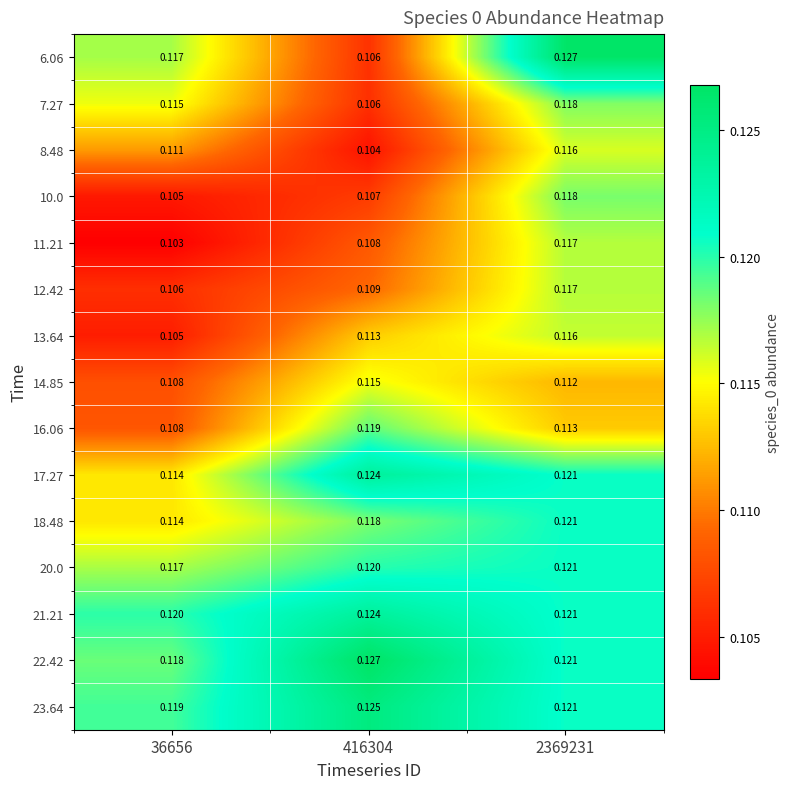

Between 416304 and 2369231, which series saw the biggest shift?

6.06